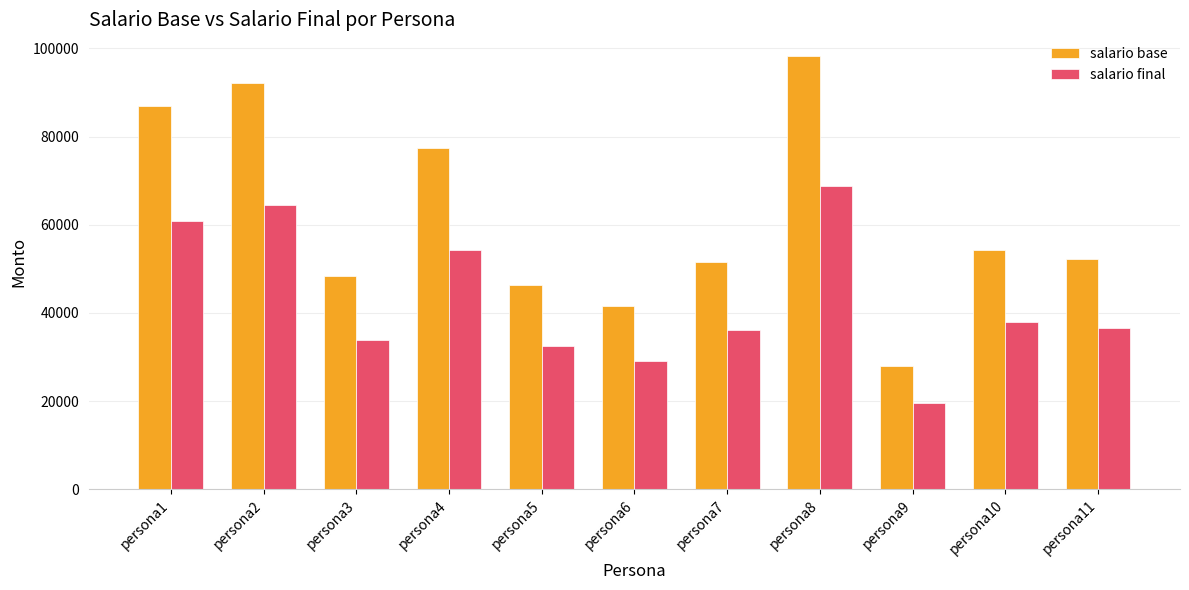

Are the bars horizontal?

No